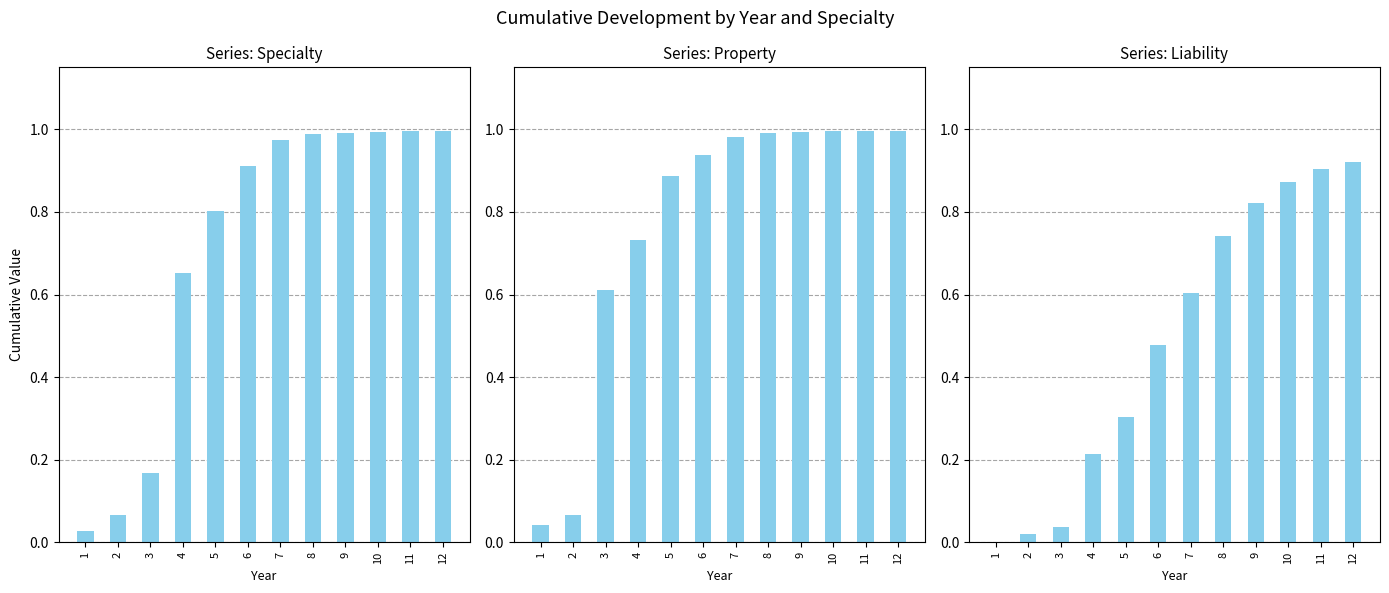

What value does the Property series have at 6?

0.9